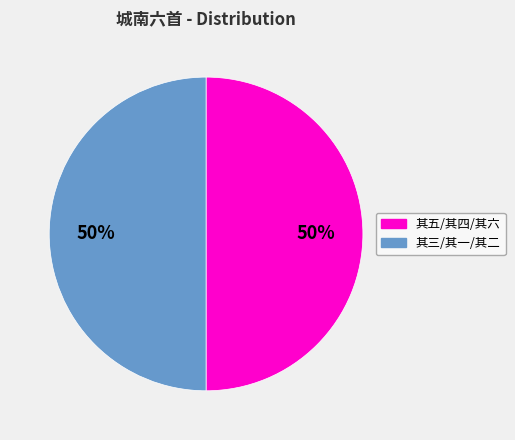

To the nearest percent, what is the average slice percentage?

50%